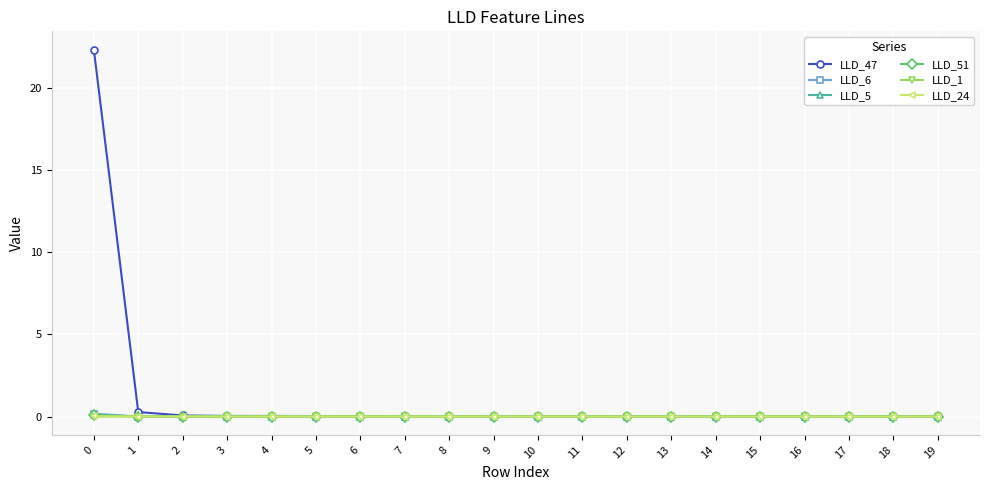

True or false: LLD_51 has more than 0 points higher than both neighbors.

True